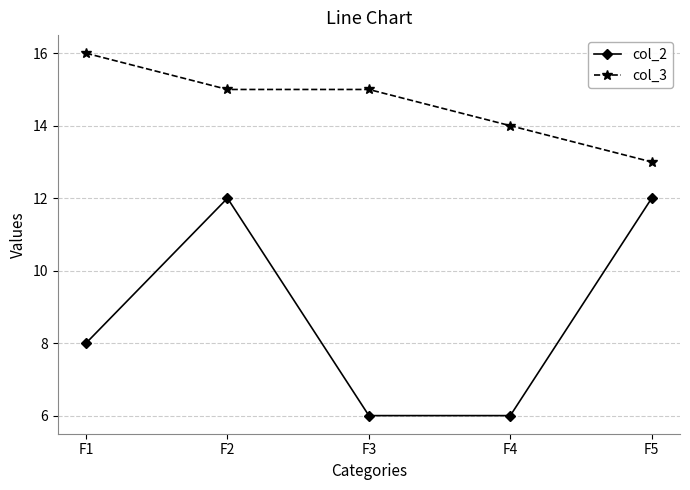

Where does the col_3 series first go above 15?

F1